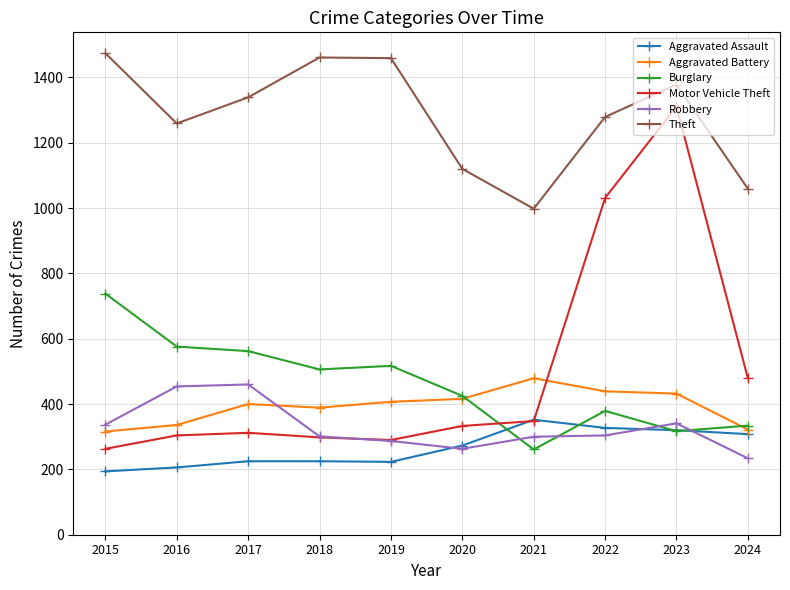

What is the total value across all series at 2016?

3135